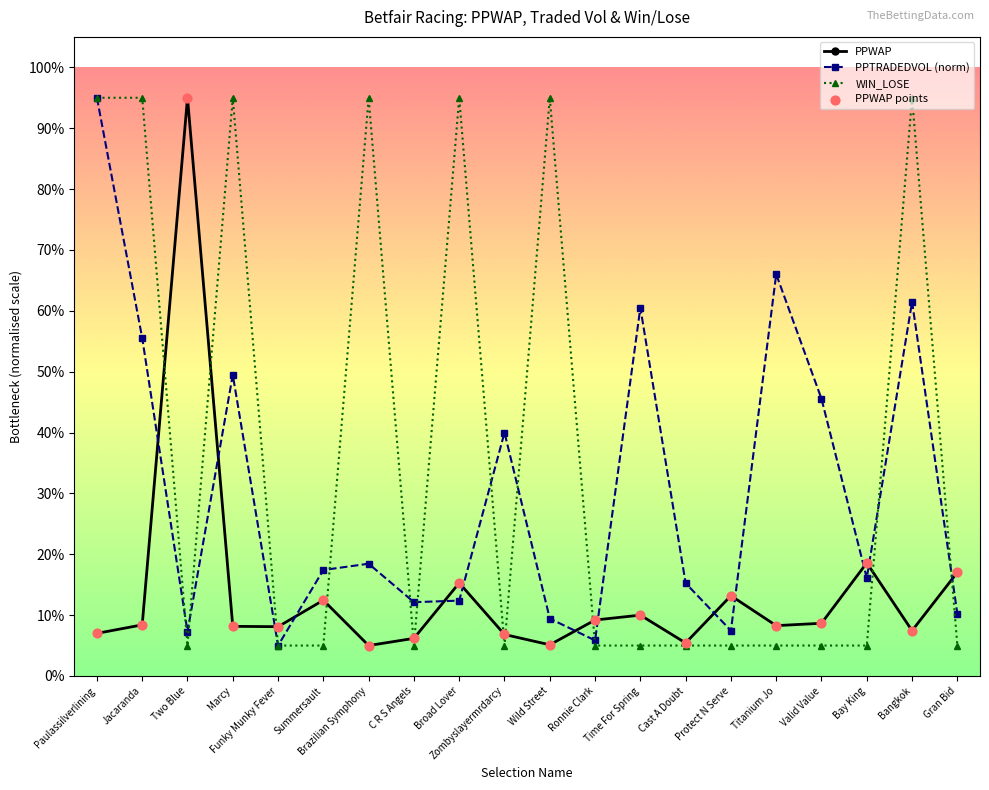

What is the spread (max minus min) of values at C R S Angels?

7.1